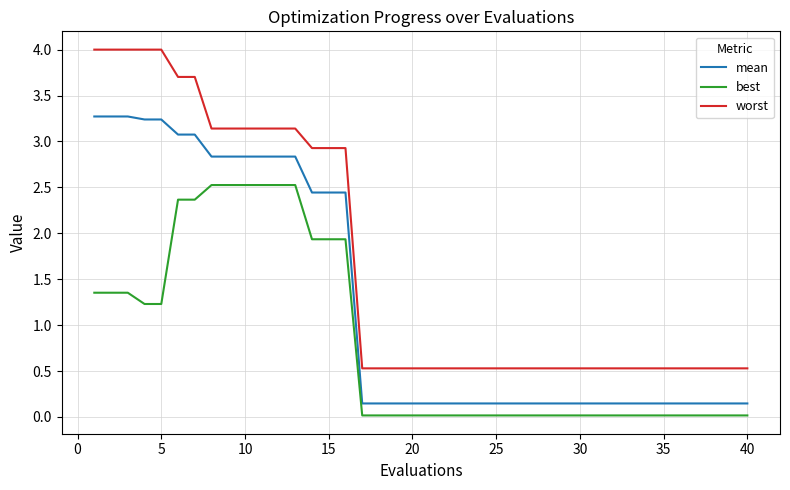

List the series in order of their overall mean, lowest first.

best, mean, worst